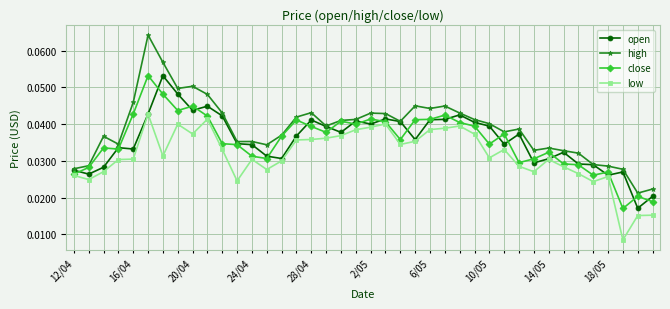

At how many categories does at least one series exceed 0?

40